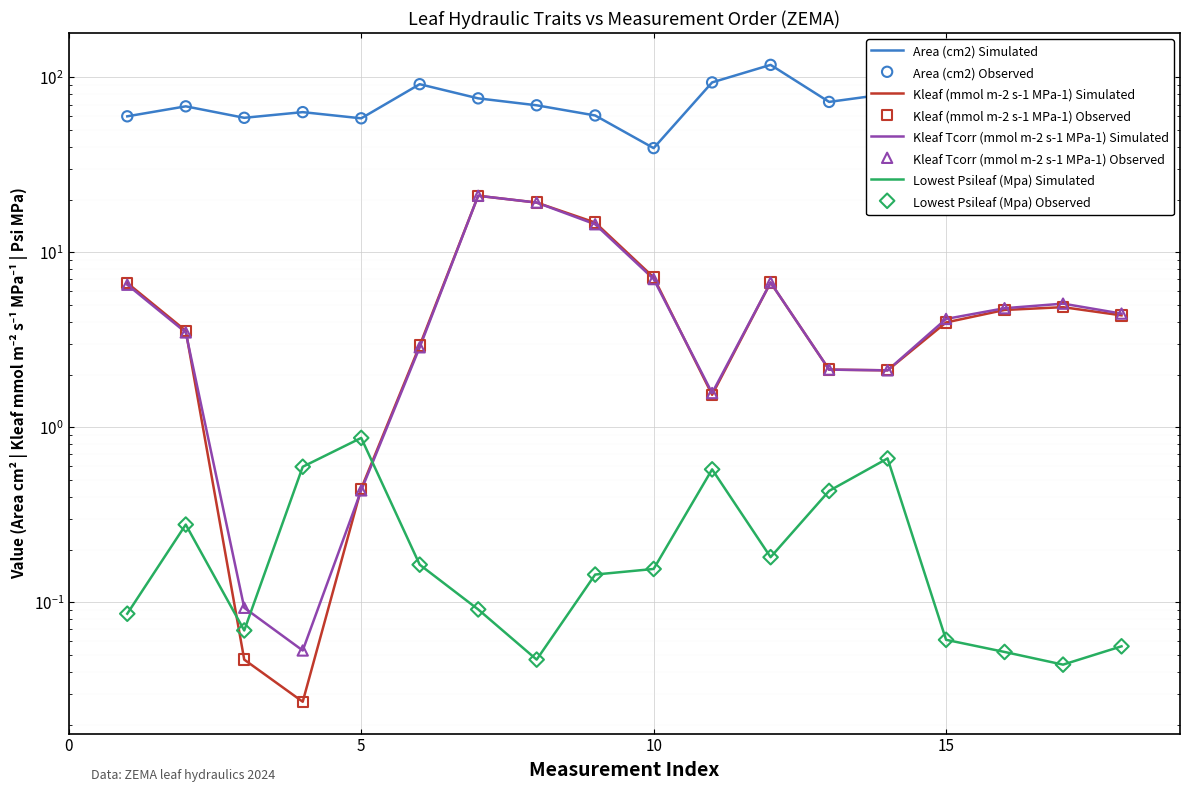

Which series reaches the minimum Y coordinate?

Kleaf (mmol m-2 s-1 MPa-1)